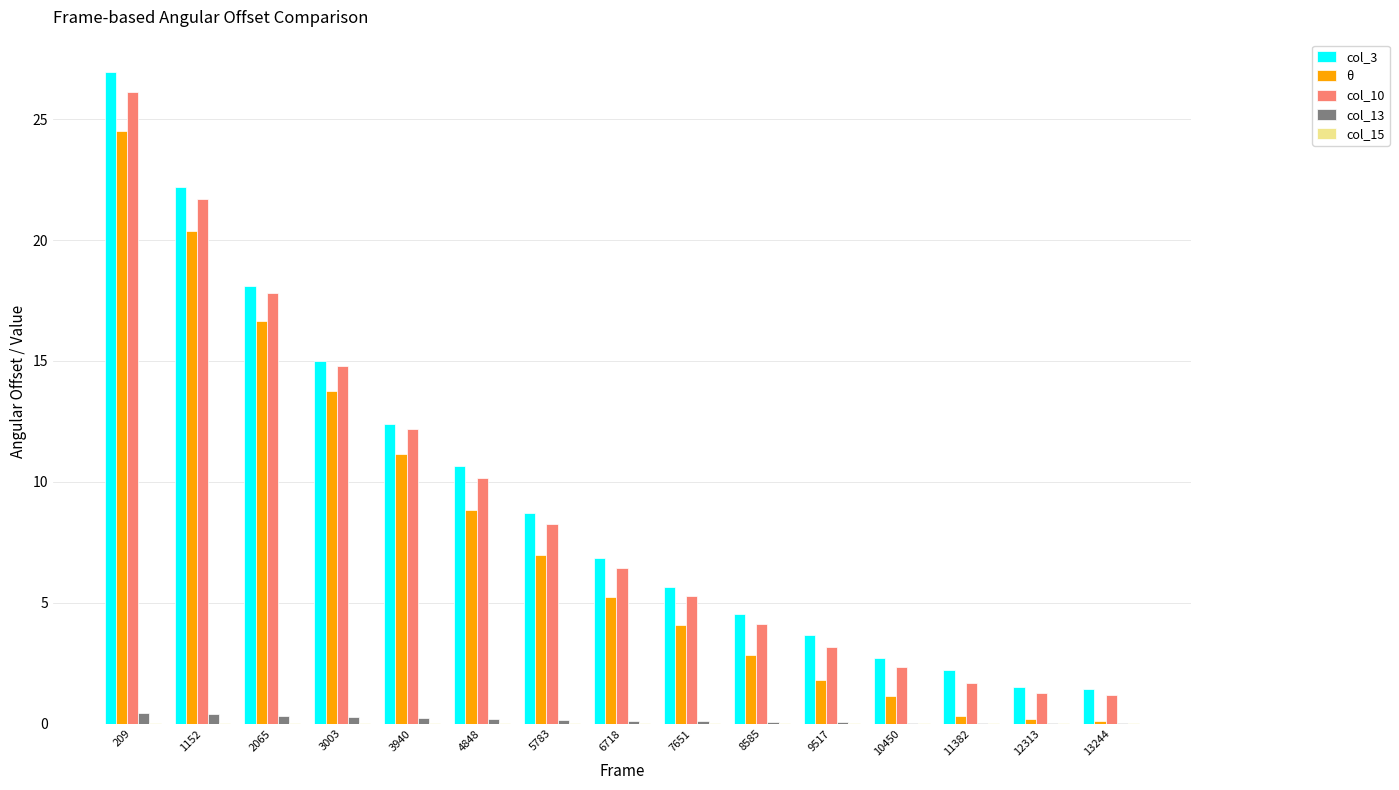

Does the chart contain stacked bars?

No